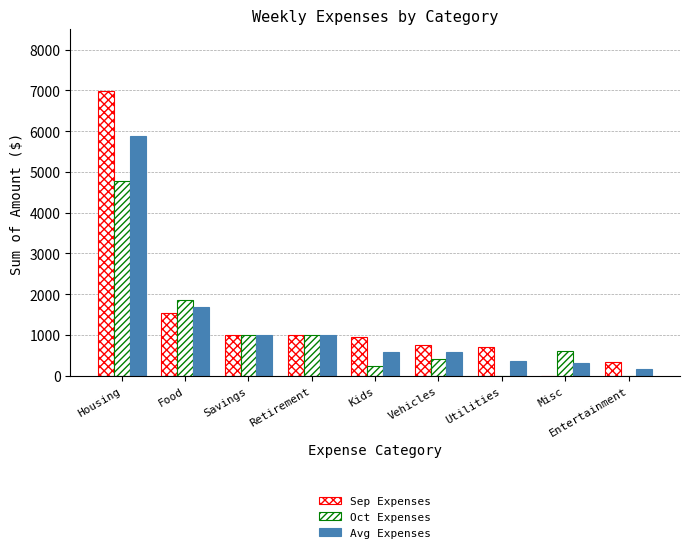

Are the bars grouped side by side (vs. stacked)?

Yes